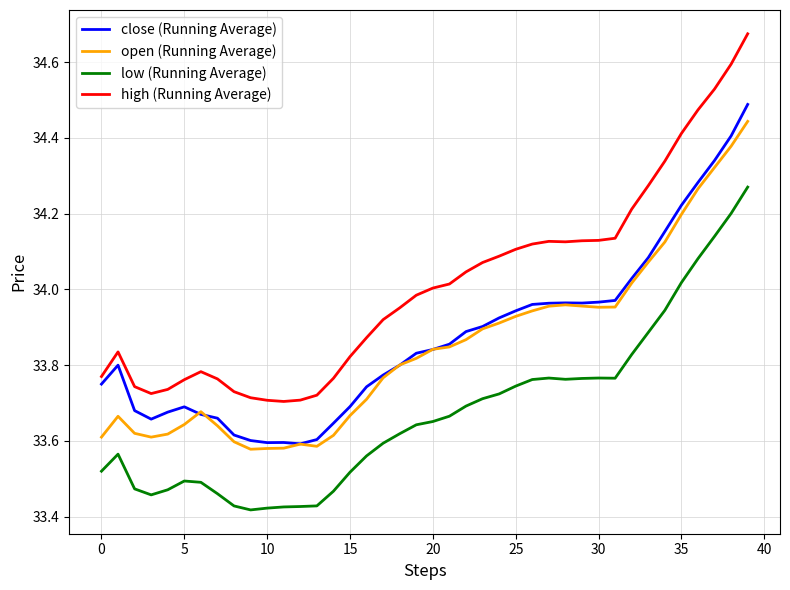

Which series has the widest spread of values?

high (Running Average)